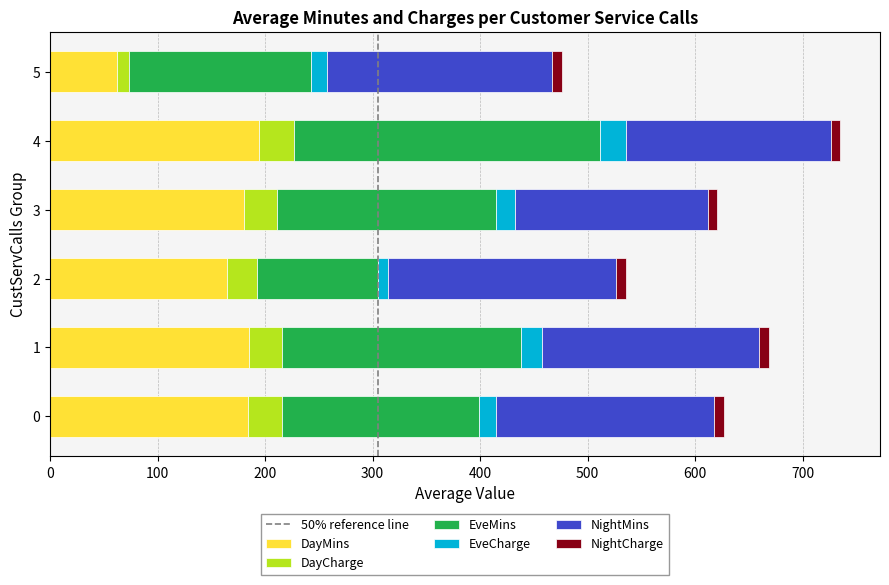

What is the difference between the second highest and second lowest values in the DayMins series?

19.9